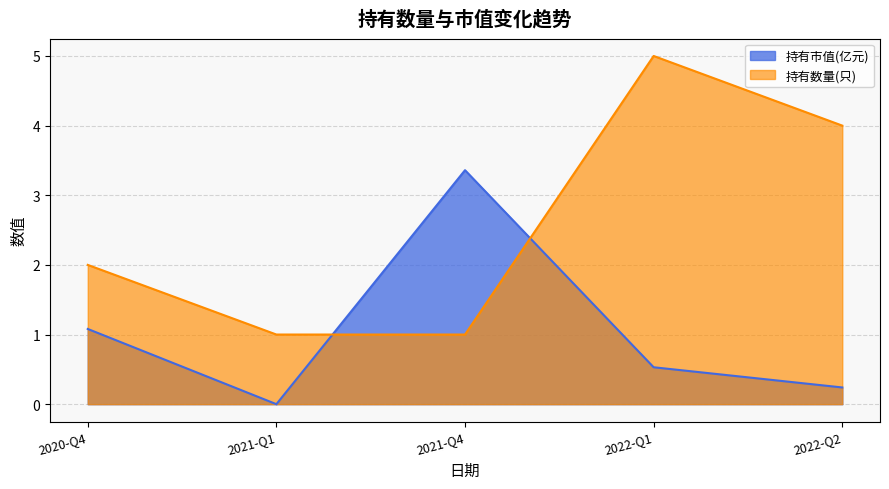

In 持有市值(亿元), how many points are lower than both neighbors (excluding endpoints)?

1